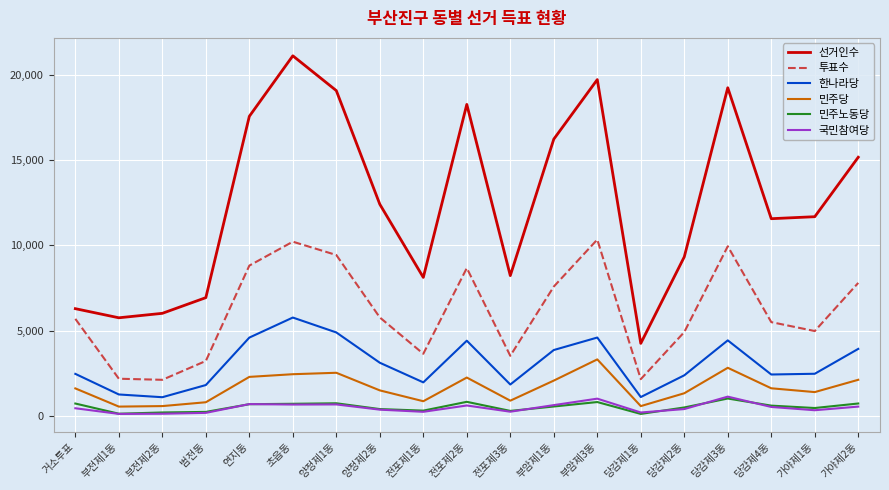

What is the maximum value shown in the chart?

21101